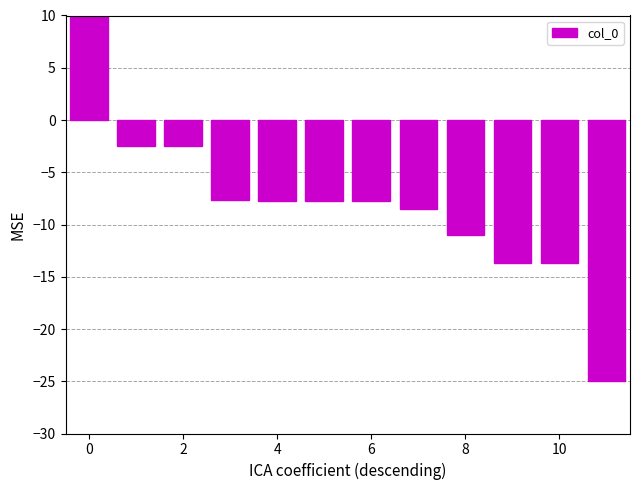

What is the smallest value displayed?

-25.0